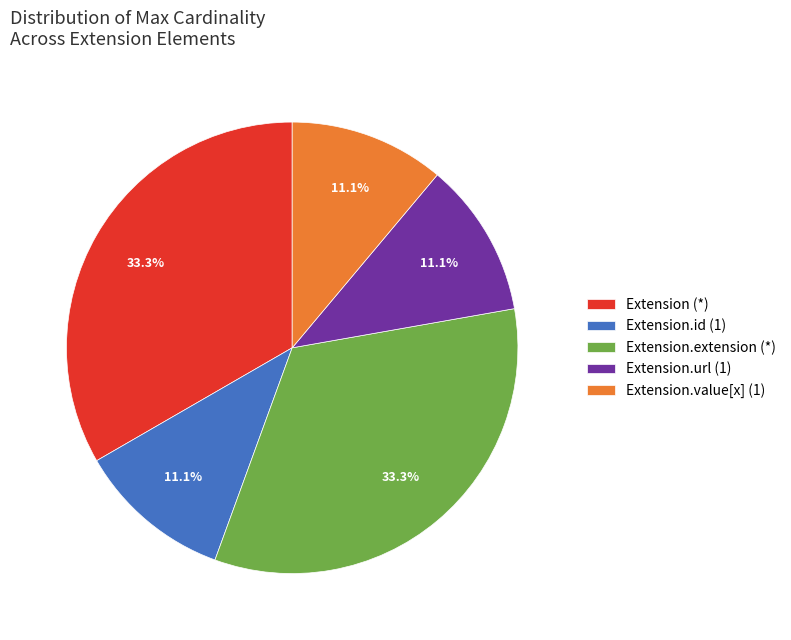

Between Extension.id (1) and Extension (*), which is larger?

Extension (*)